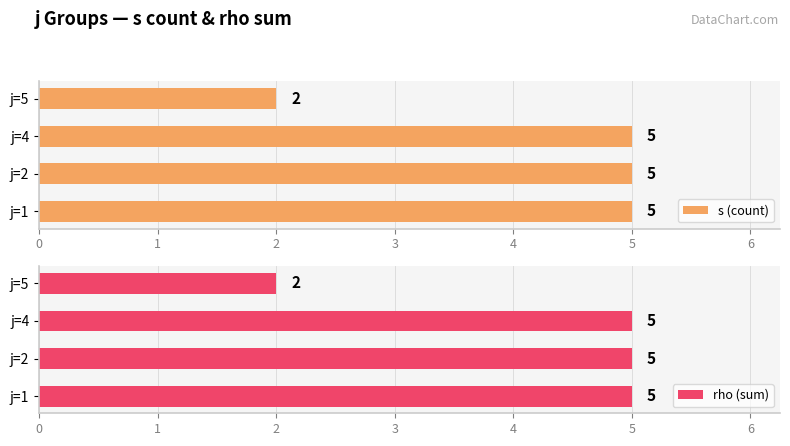

At how many categories does at least one series exceed 2?

3